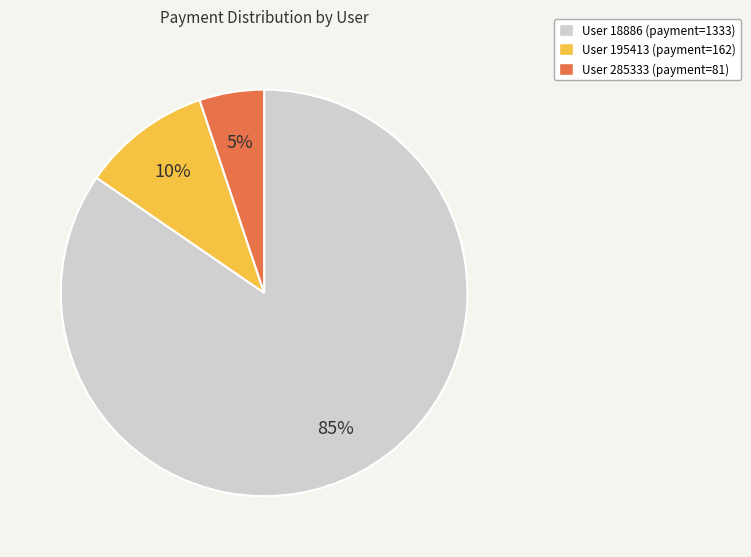

True or false: User 195413 (payment=162) accounts for 20% of the total.

False